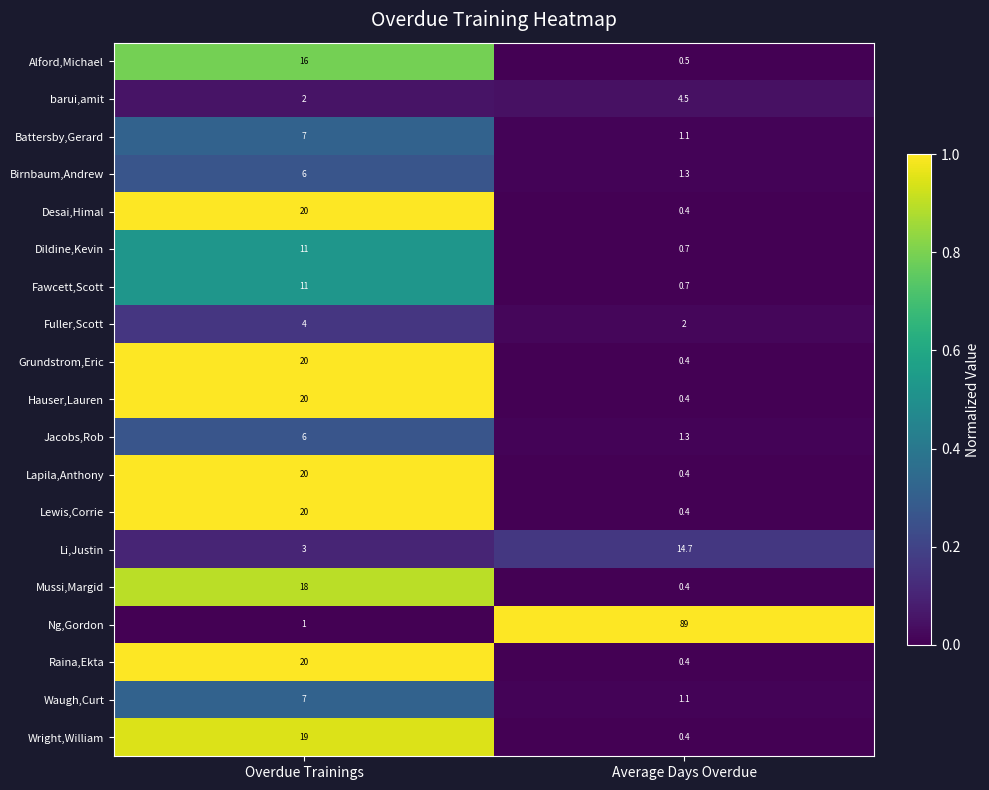

Read the Raina,Ekta value at Overdue Trainings.

20.0